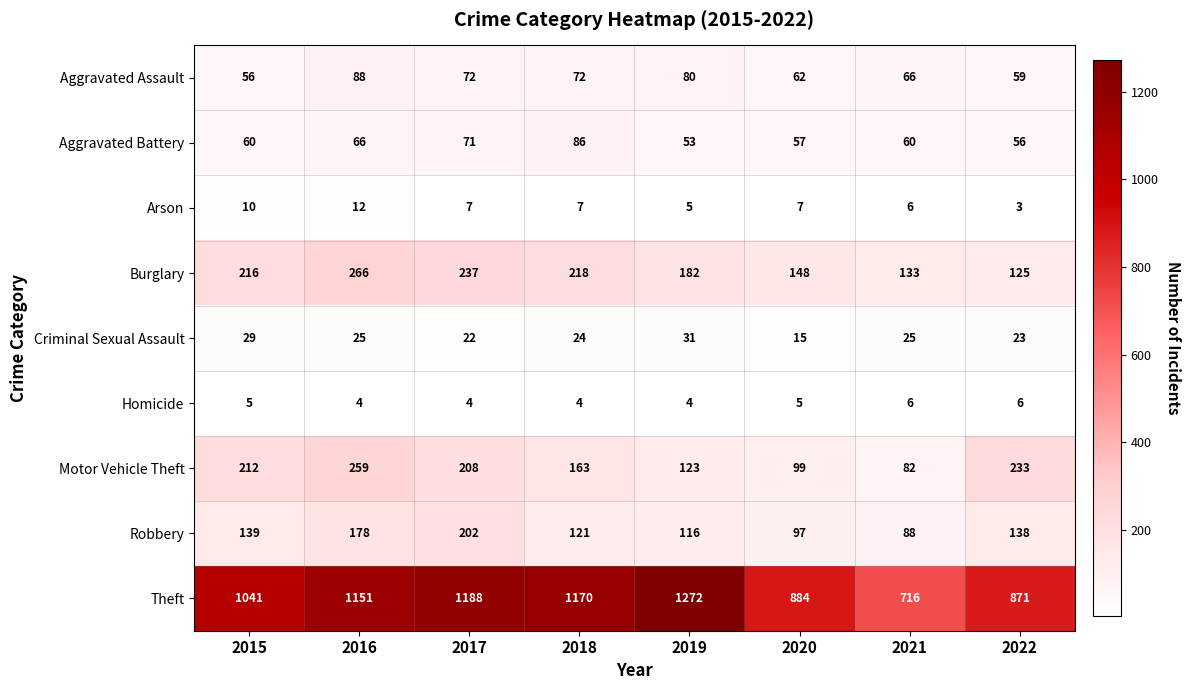

At how many categories does at least one series exceed 867?

7